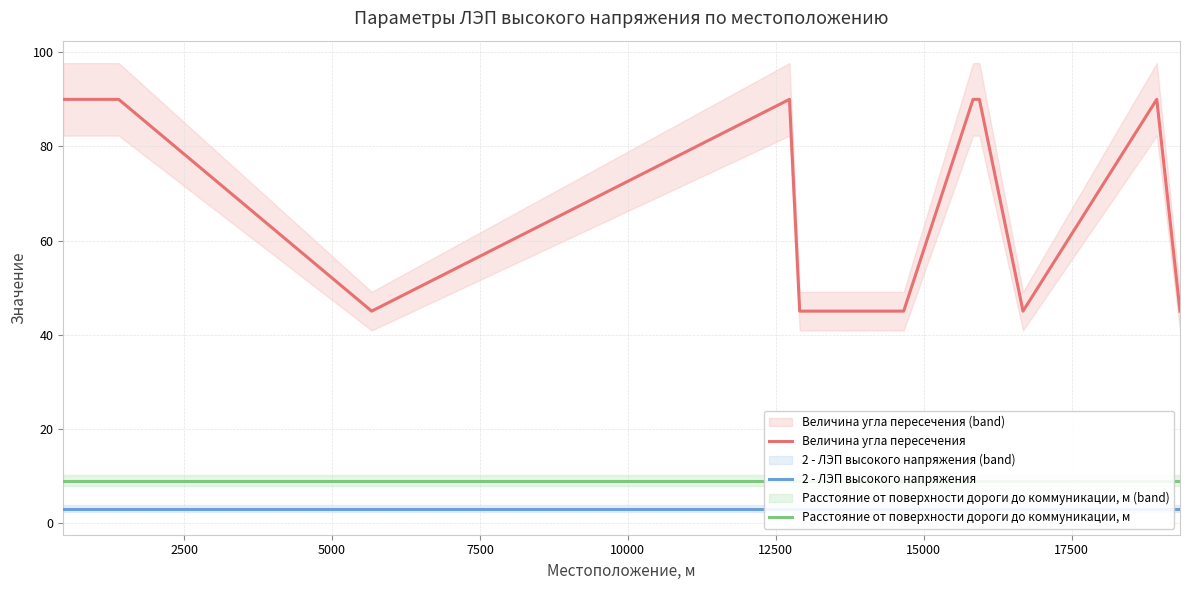

What is the maximum value for Величина угла пересечения?

90